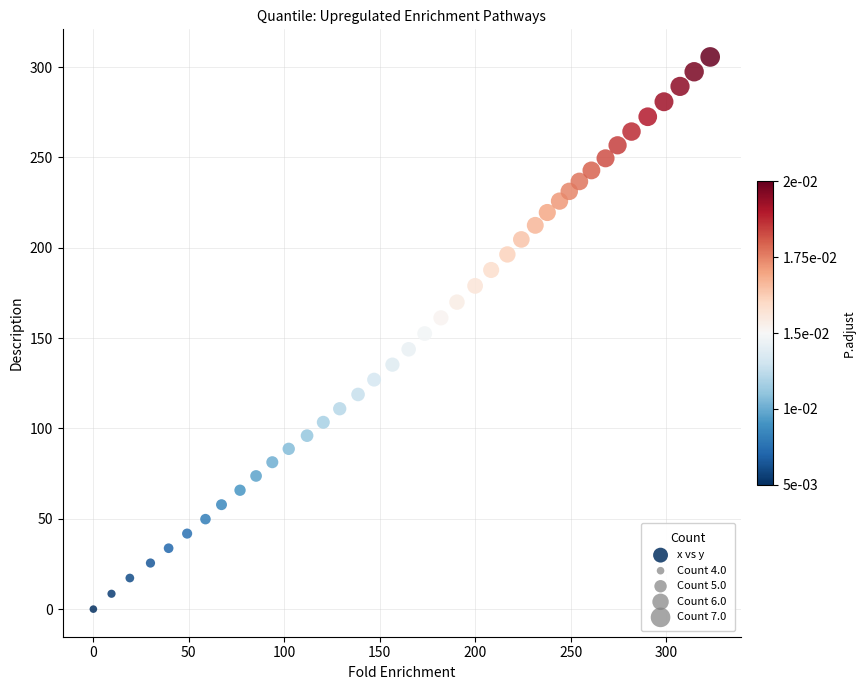

What is the range of Y values (max minus min)?

305.6